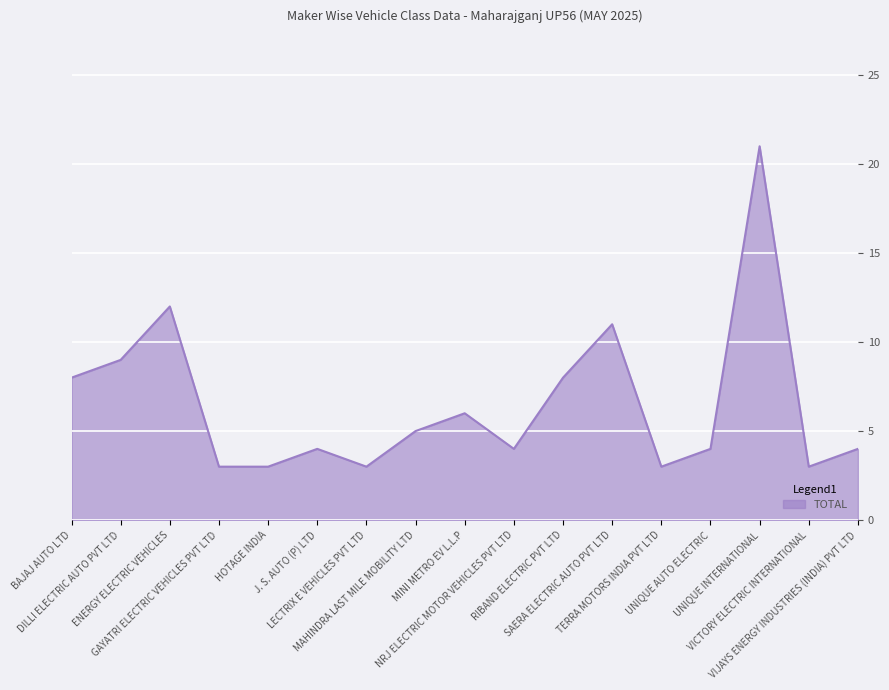

What is the difference between the maximum and minimum values?

18